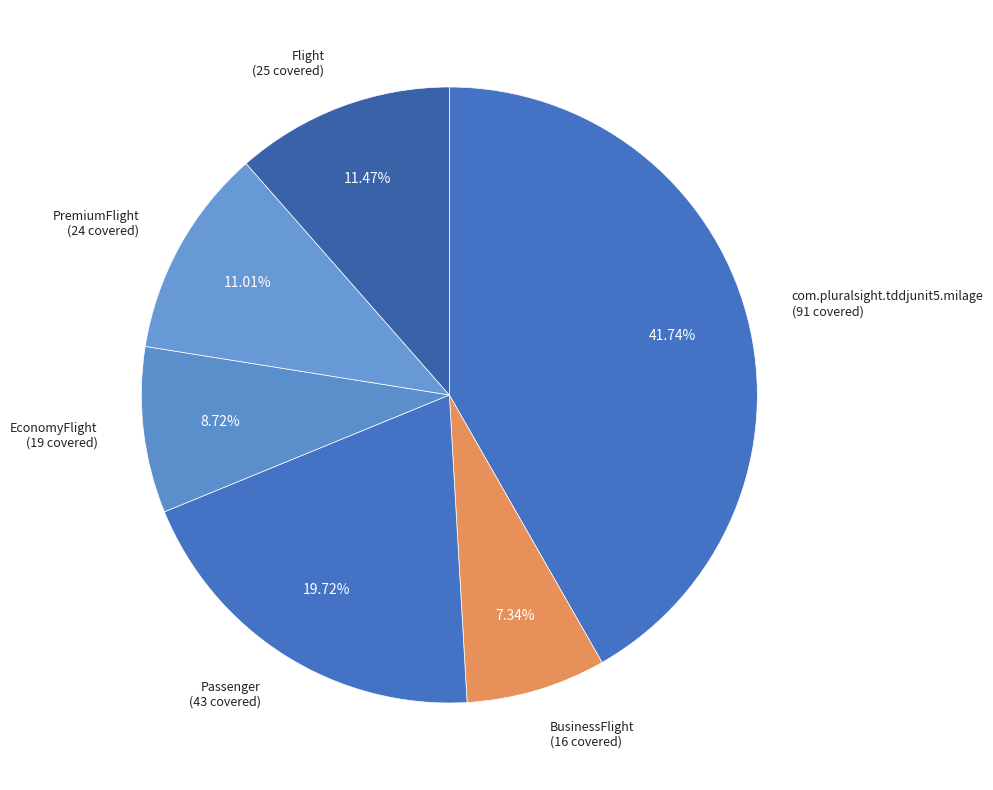

What is the ratio of the value at Passenger (43 covered) to the value at Flight (25 covered)?

1.7